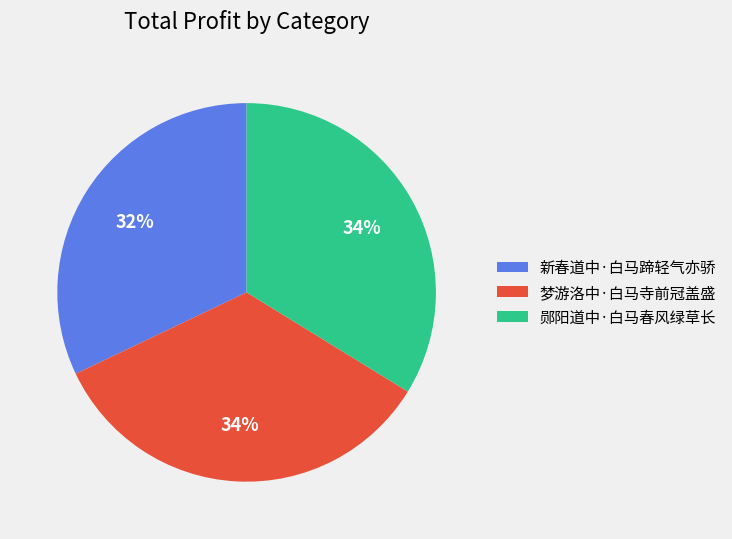

Combined, do 梦游洛中·白马寺前冠盖盛 and 郧阳道中·白马春风绿草长 account for over 50%?

Yes